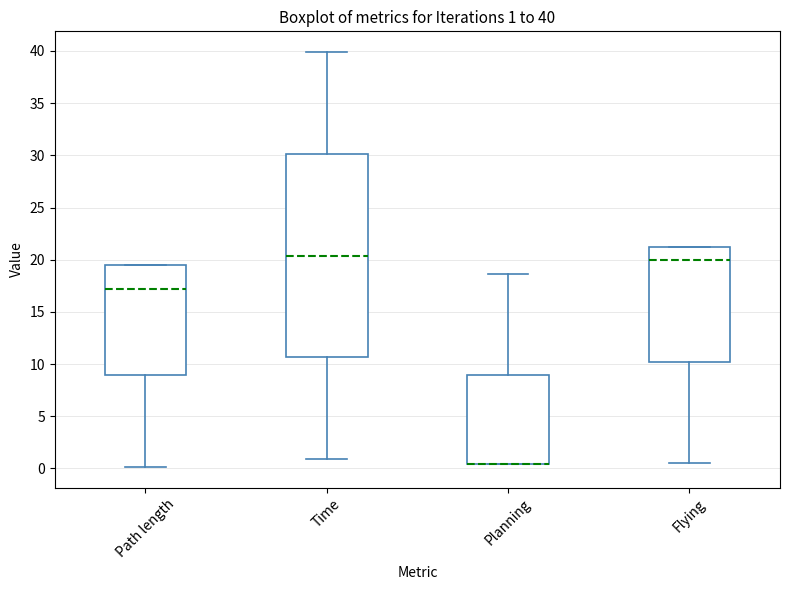

Which box is the tallest, from its lower edge to its upper edge?

Time